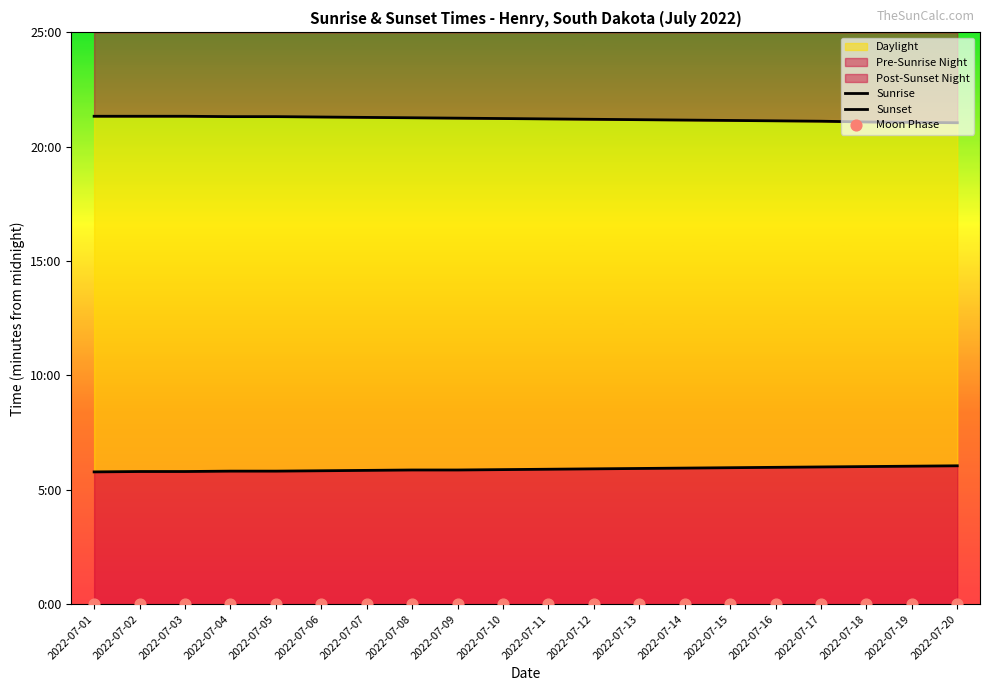

Which series has the largest total across all categories?

Sunset